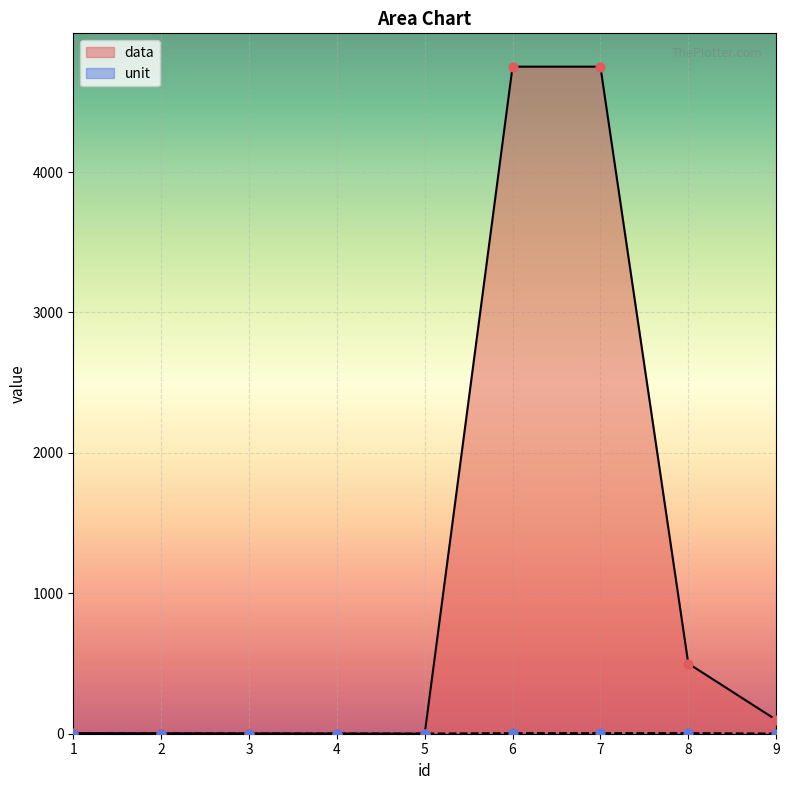

What are all the series names shown in the legend?

data, unit